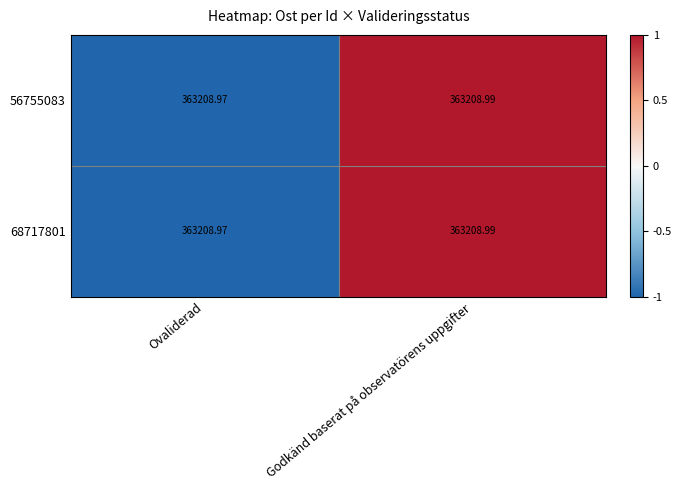

Which series has the widest spread of values?

56755083